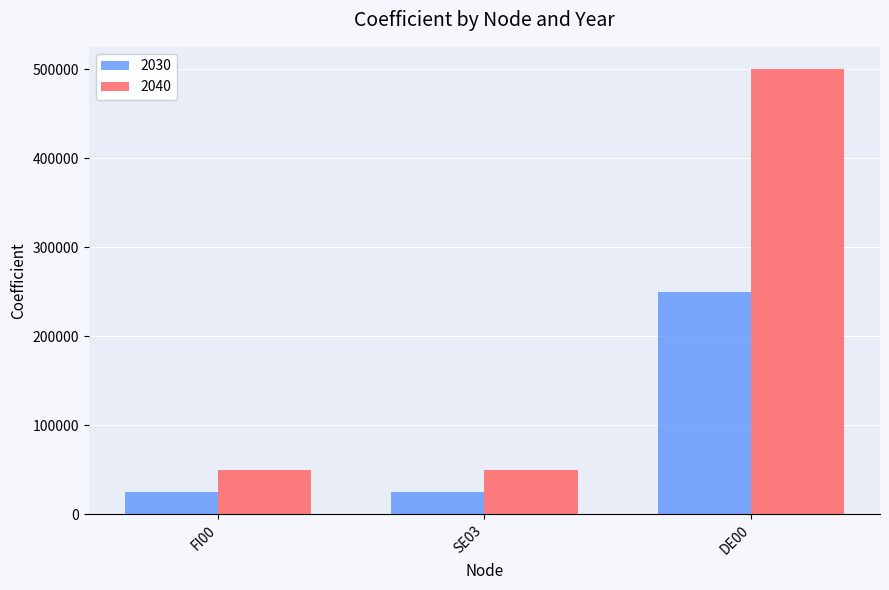

What is the difference between the highest and lowest values at FI00?

25000